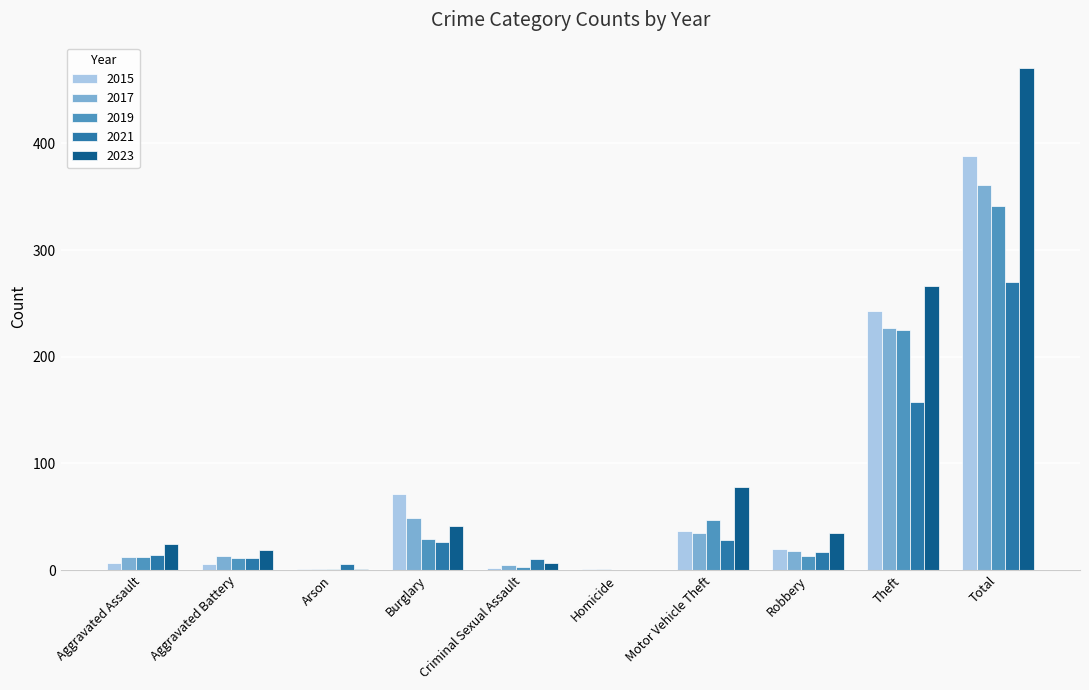

What is the sum of the 2021 values at Criminal Sexual Assault and Homicide?

10